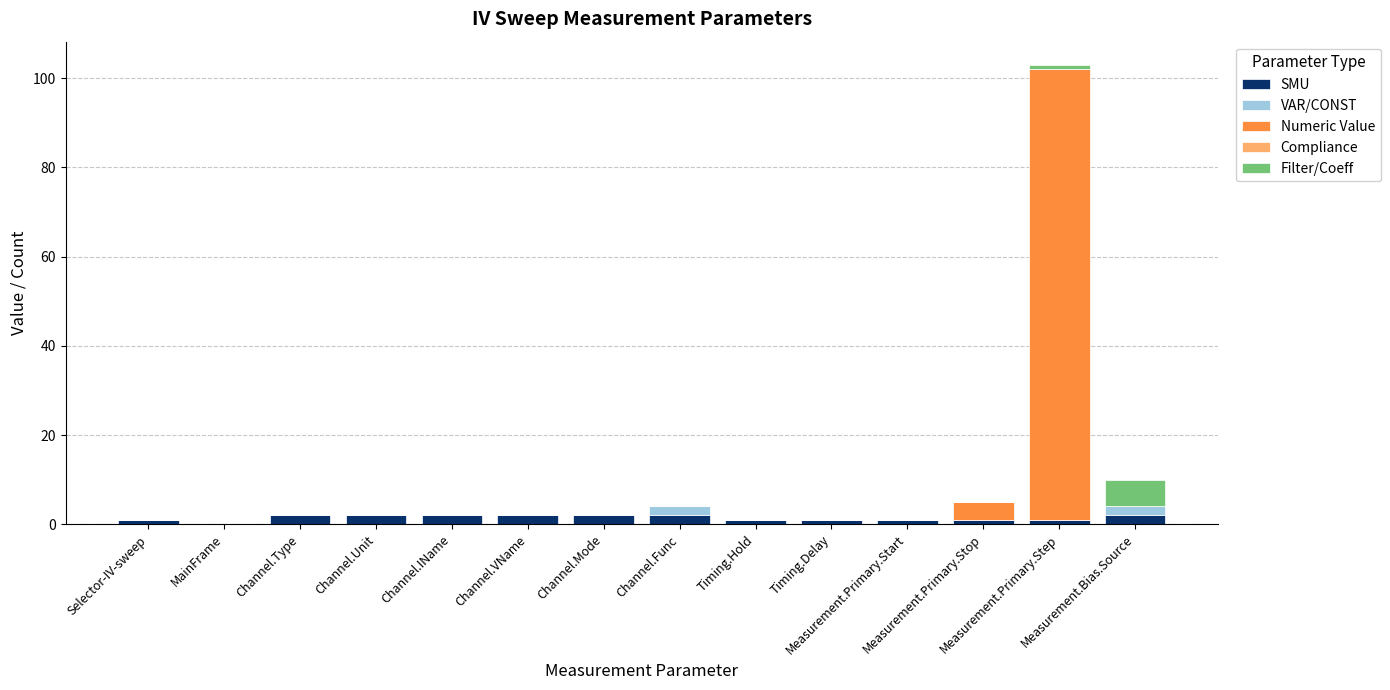

Are the bars horizontal?

No